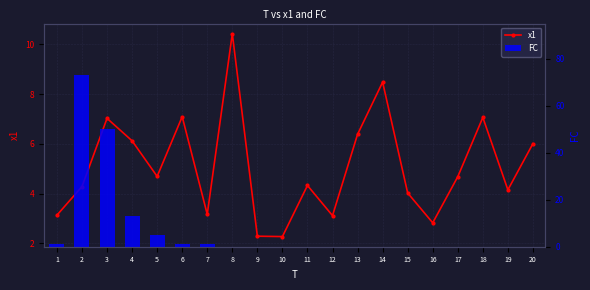

Which category has the lowest value across all series?

8